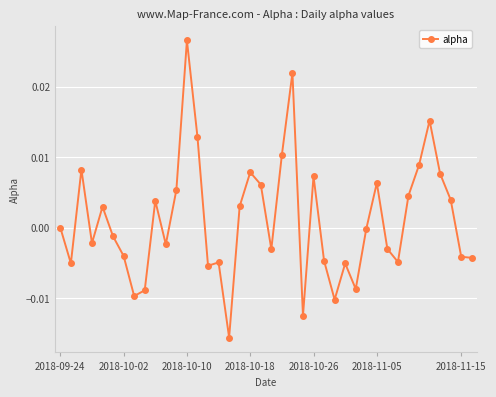

How many series are shown in this chart?

1